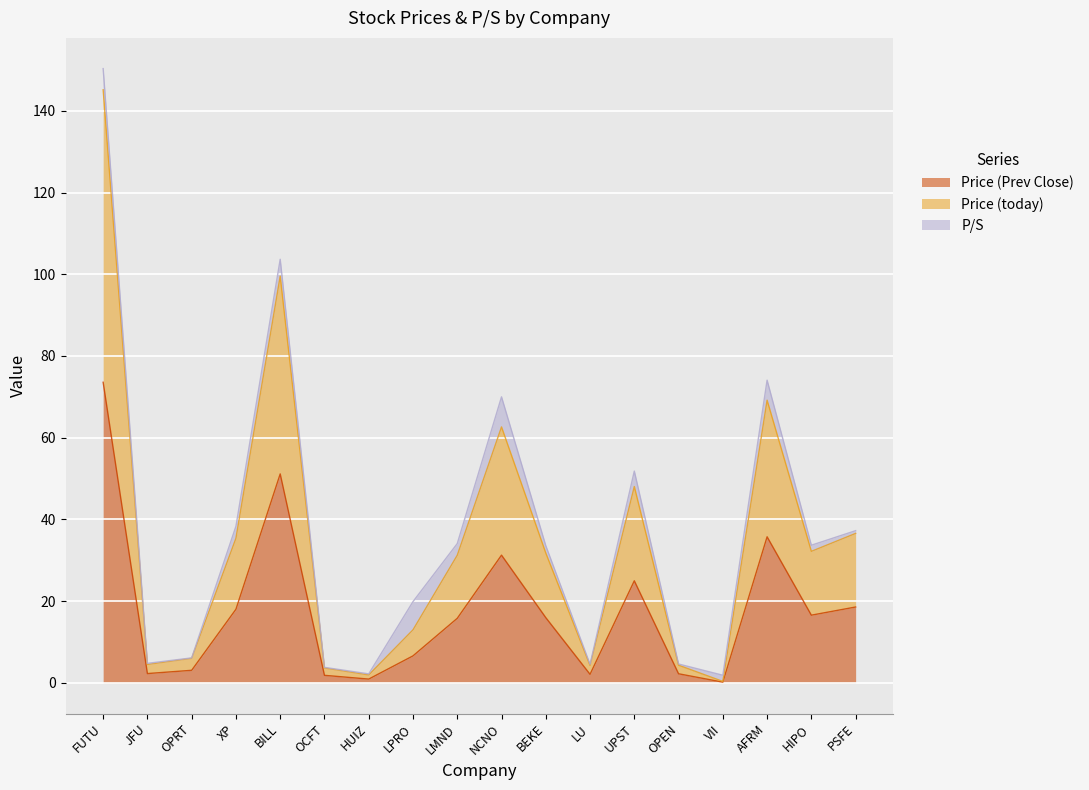

At which category is the sum across all series the highest?

FUTU